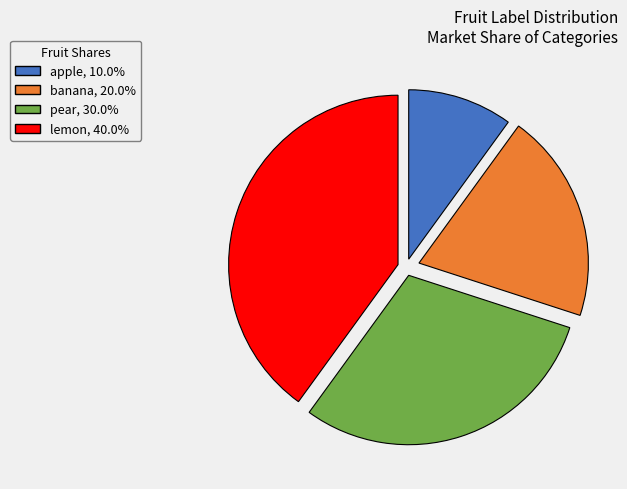

Is the sum of pear and lemon greater than half?

Yes